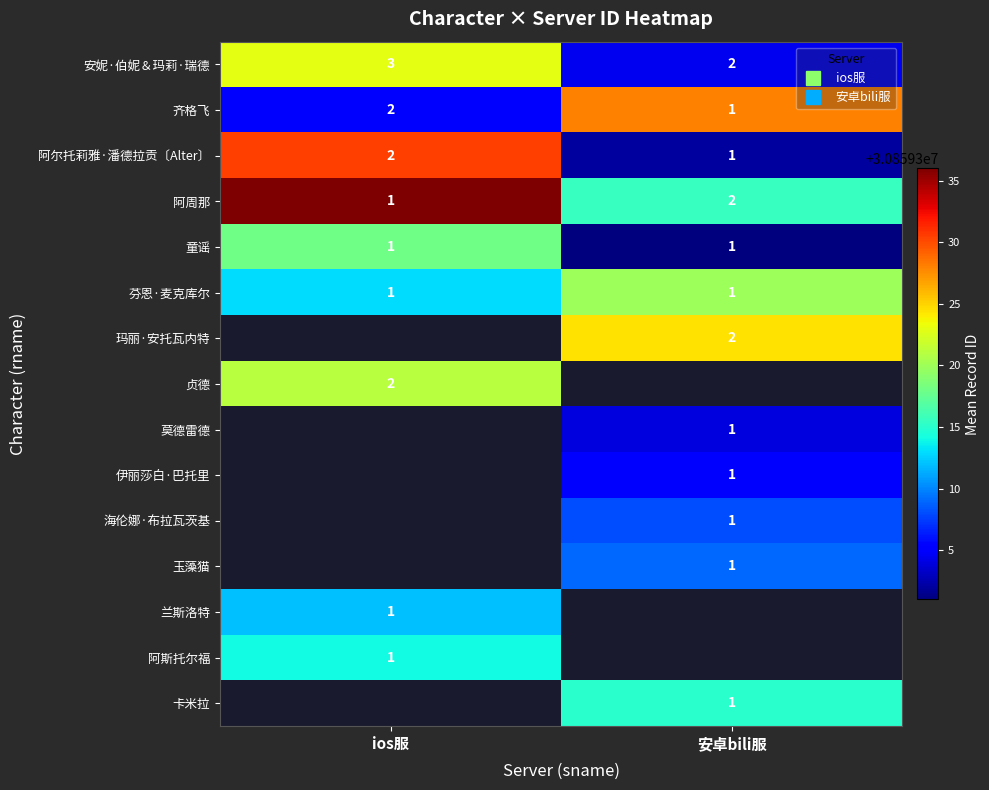

Rank the categories by 伊丽莎白·巴托里 value from lowest to highest.

ios服, 安卓bili服